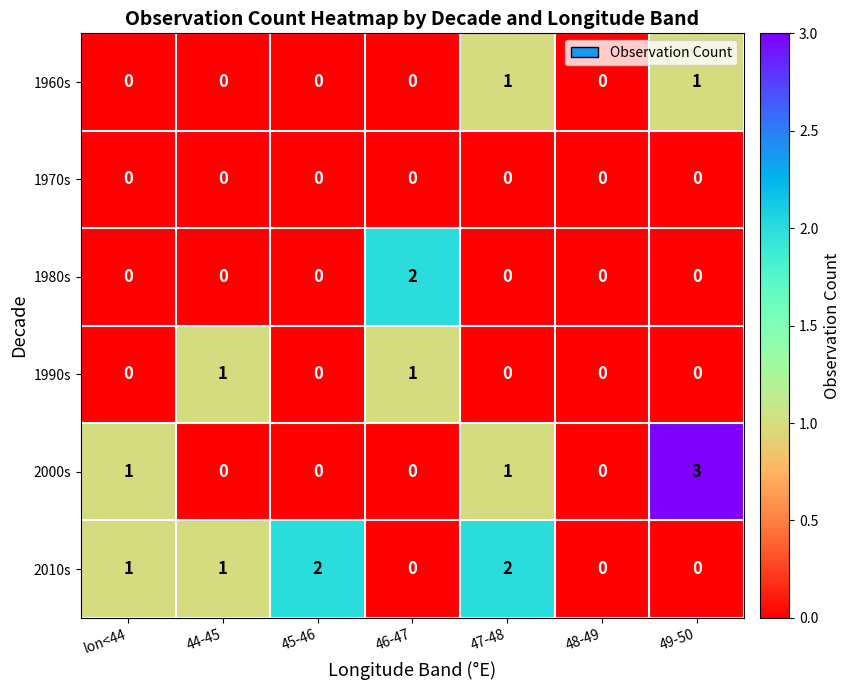

Is the value of 2010s at lon<44 greater than the value of 1970s at 46-47?

Yes